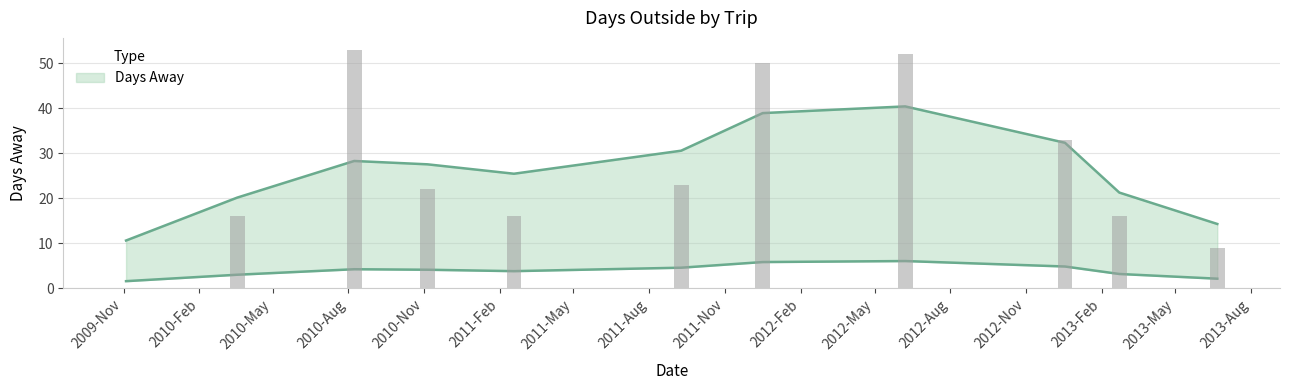

The chart shows a value of 86 at 2011-12-17. True or false?

False